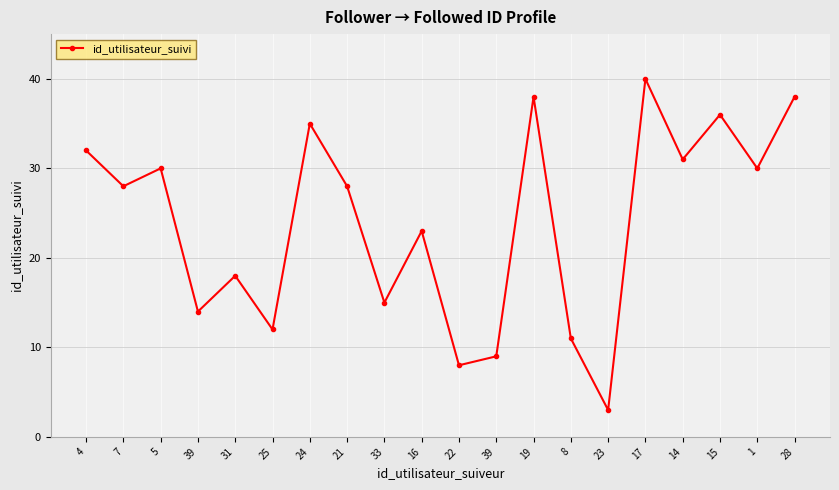

Reading left to right, transcribe all the data shown in this chart.

32	28	30	14	18	12	35	28	15	23	8	9	38	11	3	40	31	36	30	38